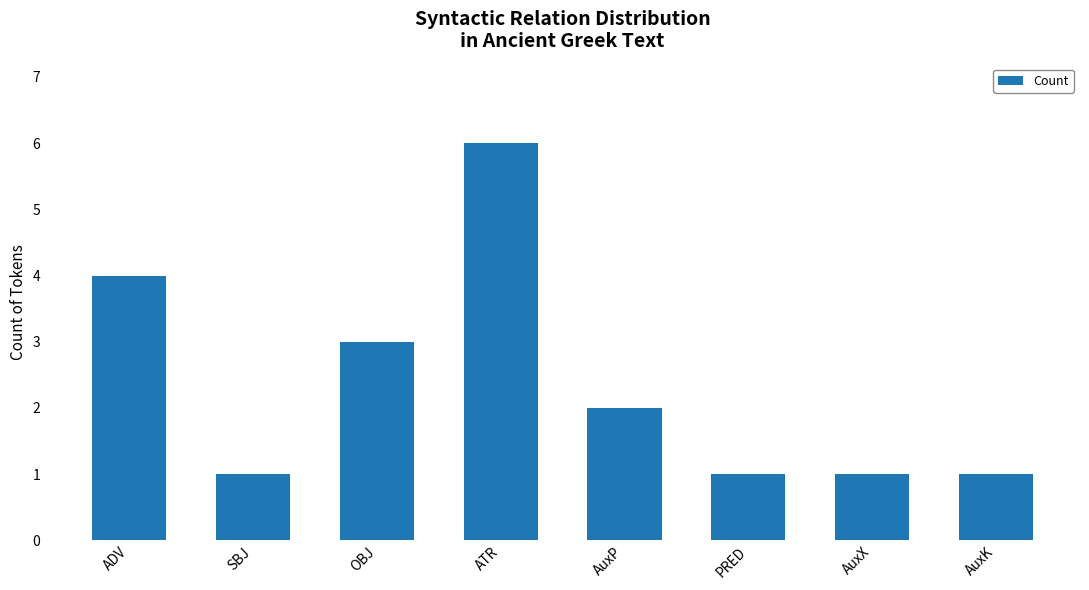

Count the values in the range 1 to 4.

7